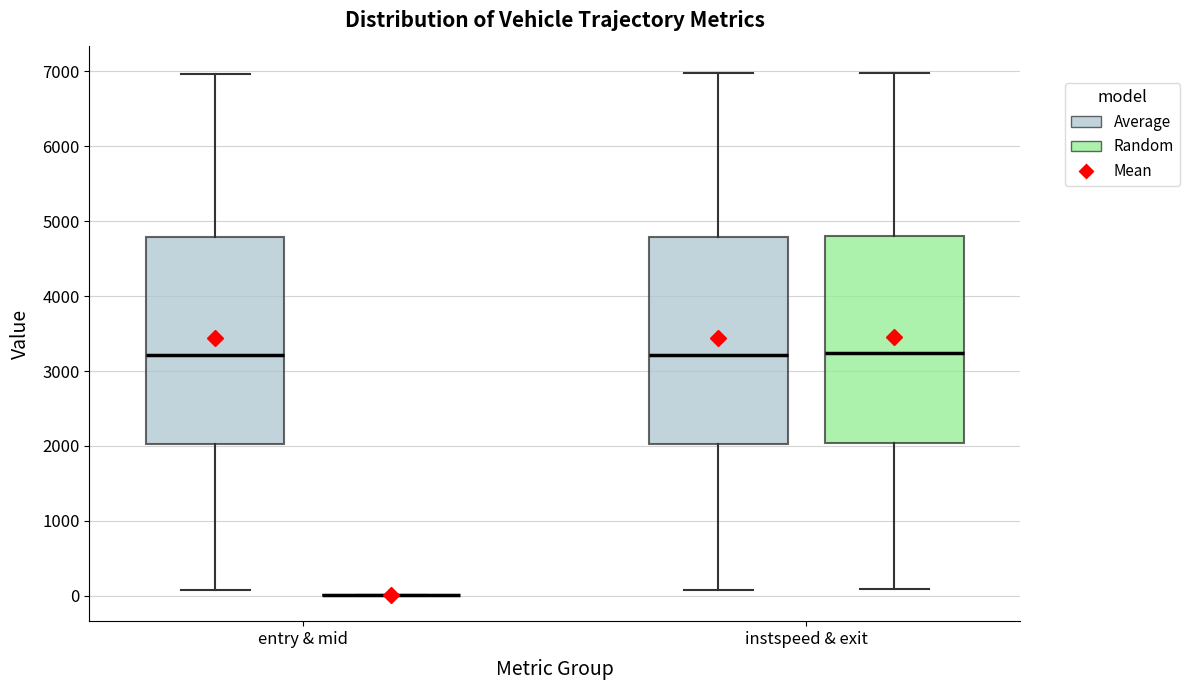

Reading left to right, read every box against the y-axis: the position of its median line, the range the box covers, and the ends of its whiskers. The values are not printed on the chart, so give them approximately, as read against the axis.

entry & mid (Average): median 3200, box 2000 to 4800, whiskers 100 to 7000
entry & mid (Random): box collapsed to a line at 0, whiskers 0 to 0
instspeed & exit (Average): median 3200, box 2000 to 4800, whiskers 100 to 7000
instspeed & exit (Random): median 3200, box 2000 to 4800, whiskers 100 to 7000